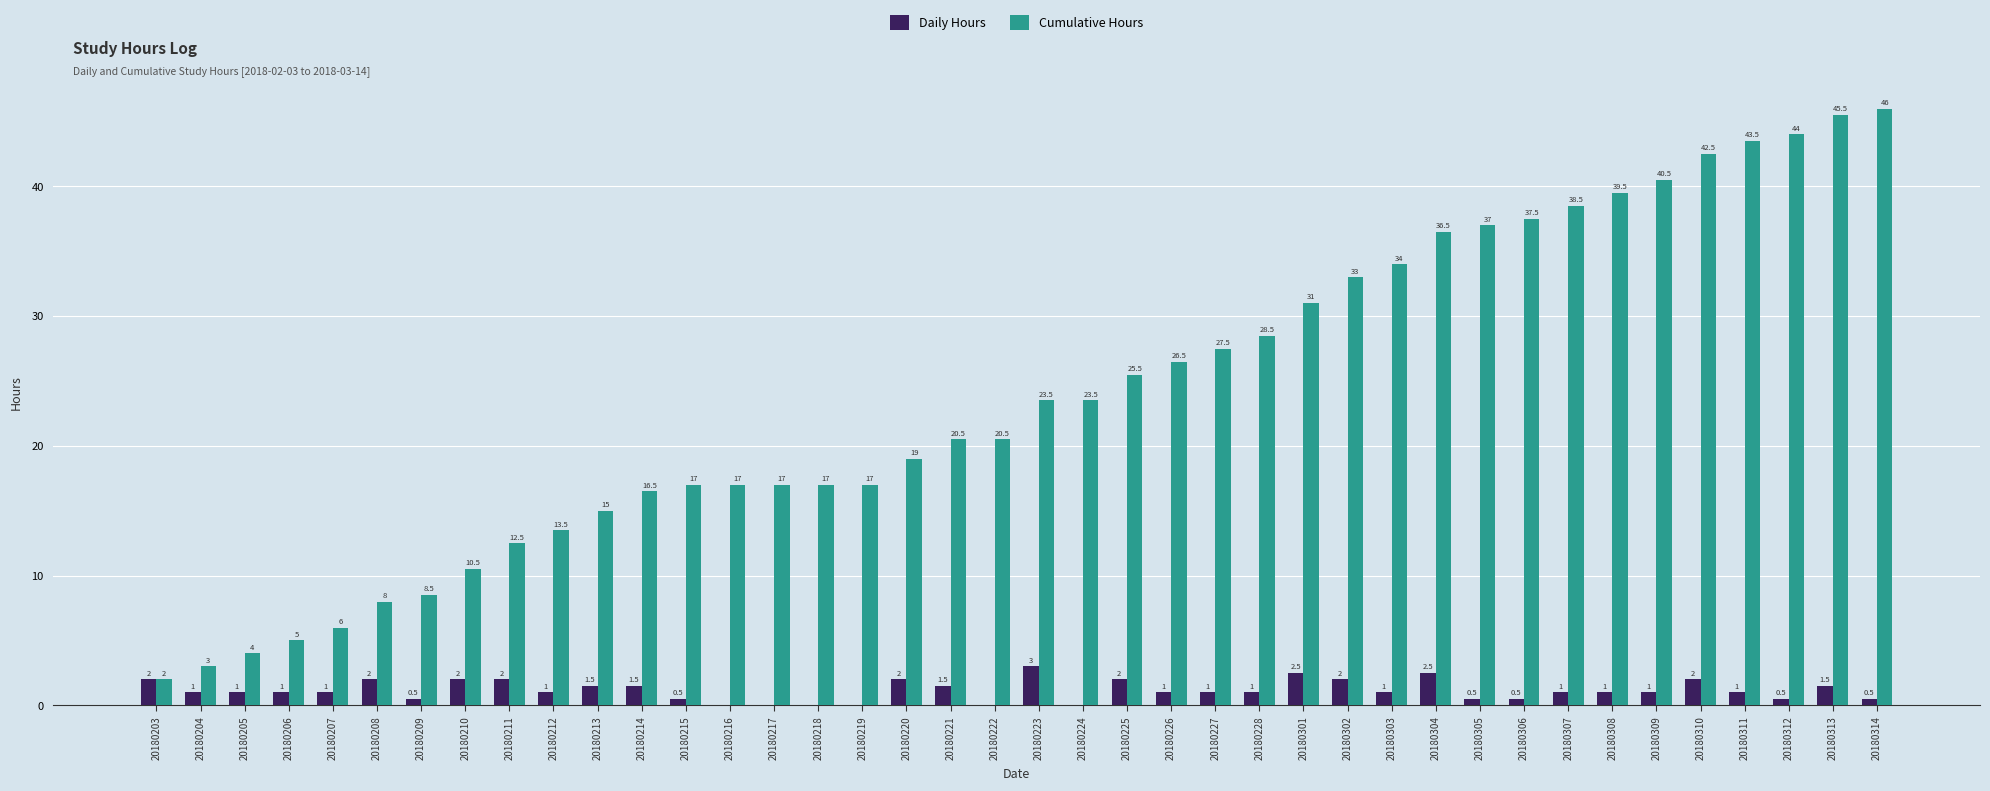

Reading right to left, extract all data points from this chart.

Daily Hours: 0.5	1.5	0.5	1.0	2.0	1.0	1.0	1.0	0.5	0.5	2.5	1.0	2.0	2.5	1.0	1.0	1.0	2.0	0.0	3.0	0.0	1.5	2.0	0.0	0.0	0.0	0.0	0.5	1.5	1.5	1.0	2.0	2.0	0.5	2.0	1.0	1.0	1.0	1.0	2.0
Cumulative Hours: 46.0	45.5	44.0	43.5	42.5	40.5	39.5	38.5	37.5	37.0	36.5	34.0	33.0	31.0	28.5	27.5	26.5	25.5	23.5	23.5	20.5	20.5	19.0	17.0	17.0	17.0	17.0	17.0	16.5	15.0	13.5	12.5	10.5	8.5	8.0	6.0	5.0	4.0	3.0	2.0